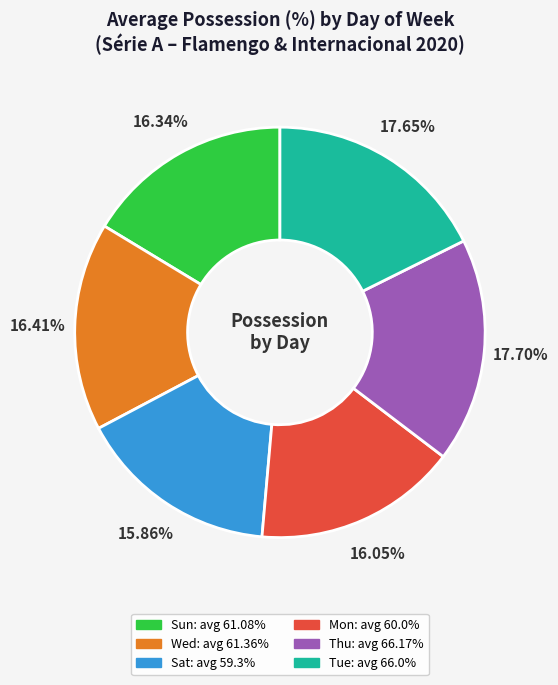

Does Sat account for over 50% of the chart?

No